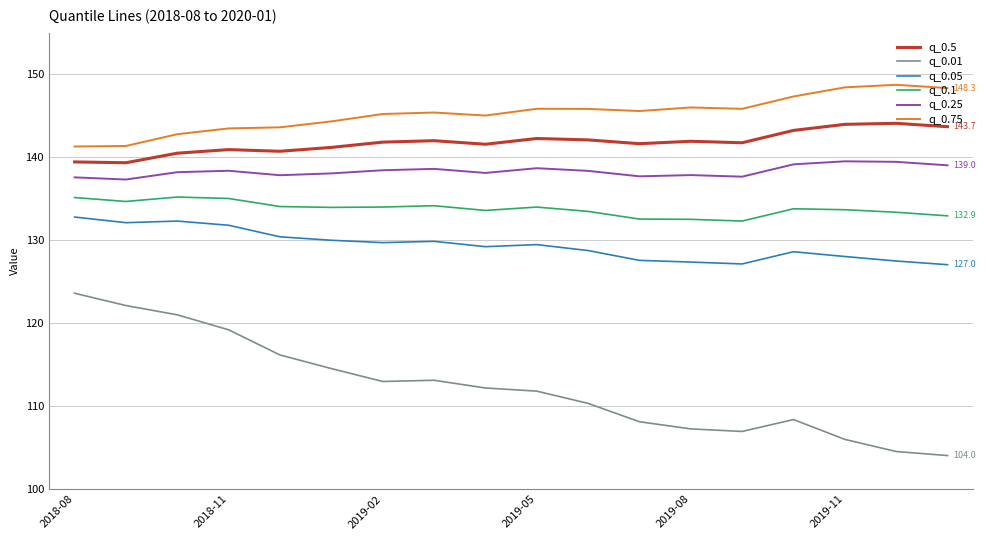

What is the difference between the maximum and minimum values in the q_0.75 series?

7.4